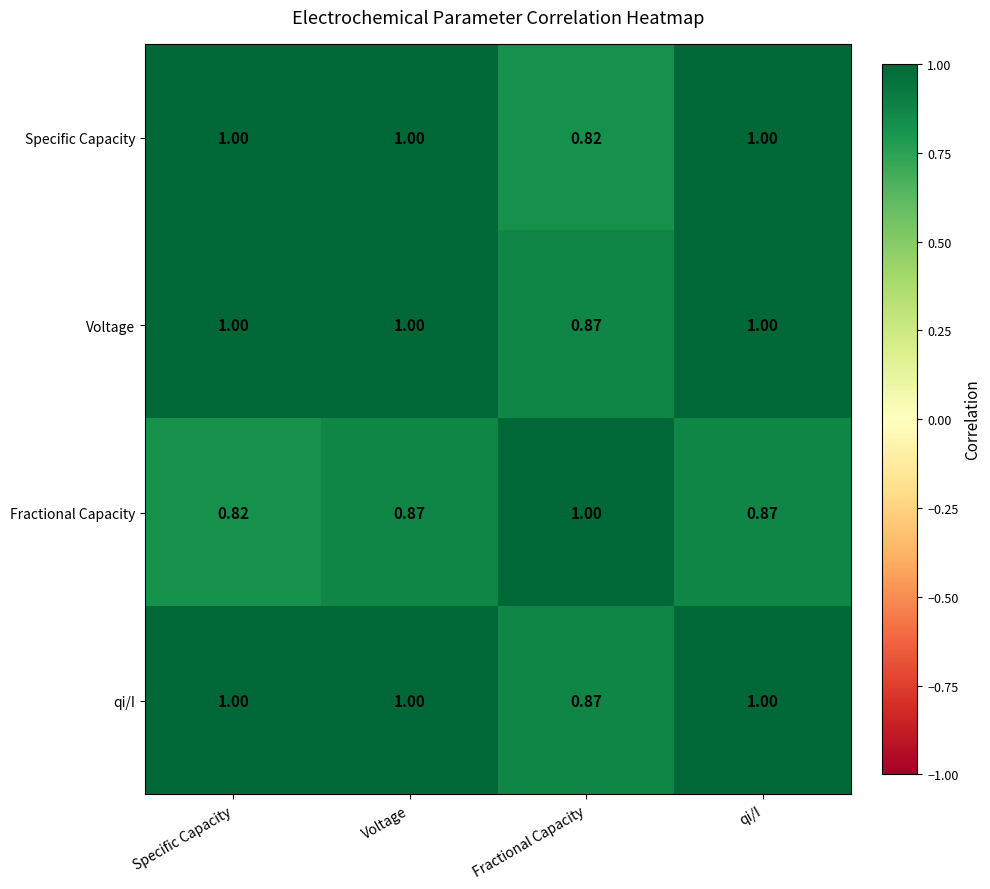

At which label is qi/I closest to 0?

Fractional Capacity